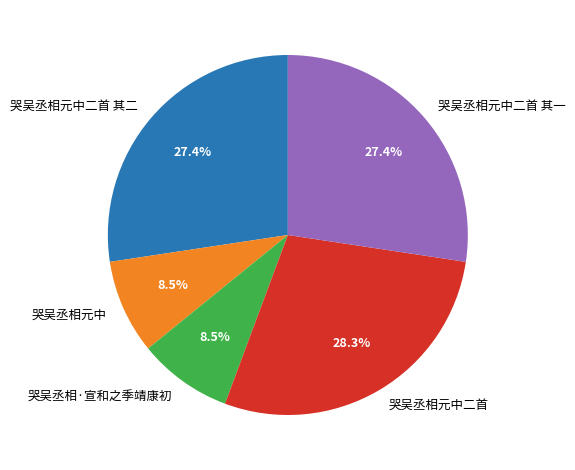

To the nearest percent, what is the difference between the largest and smallest slice percentages?

20%